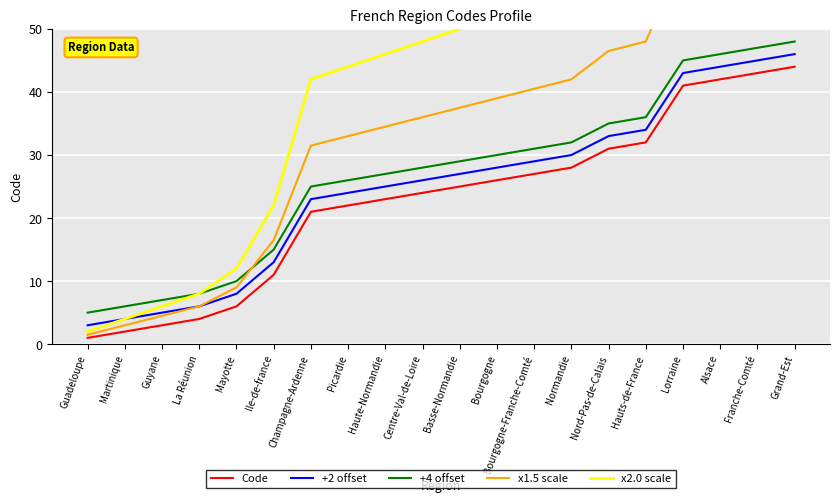

What is the difference between the Code values at Guyane and Franche-Comté?

40